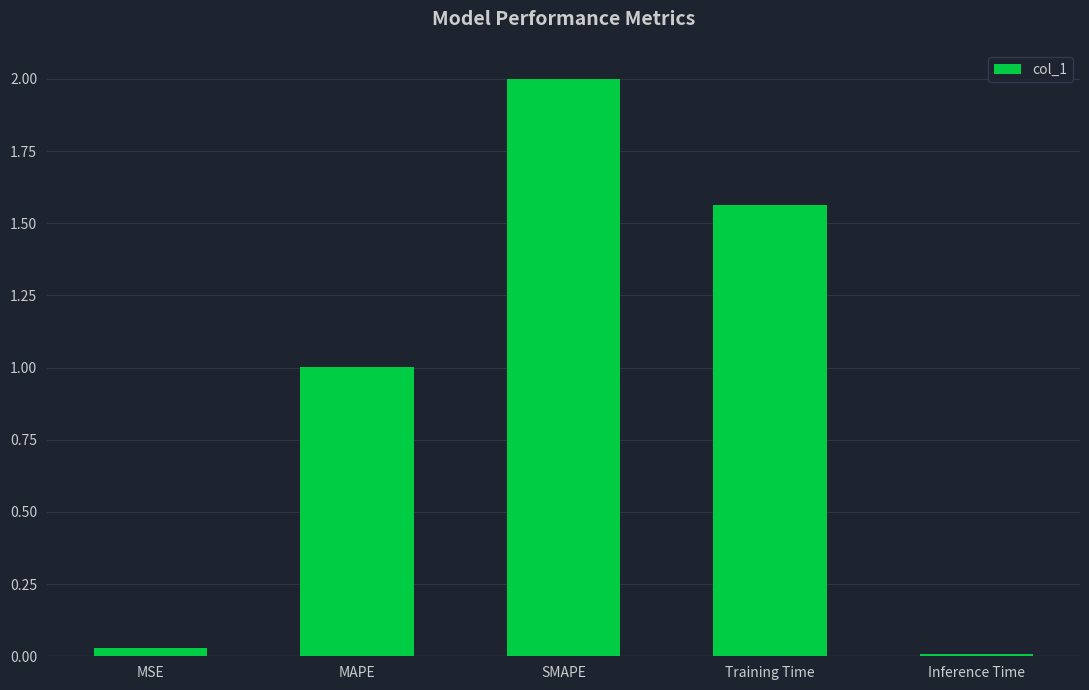

What is the label of the 2nd bar from the left?

MAPE